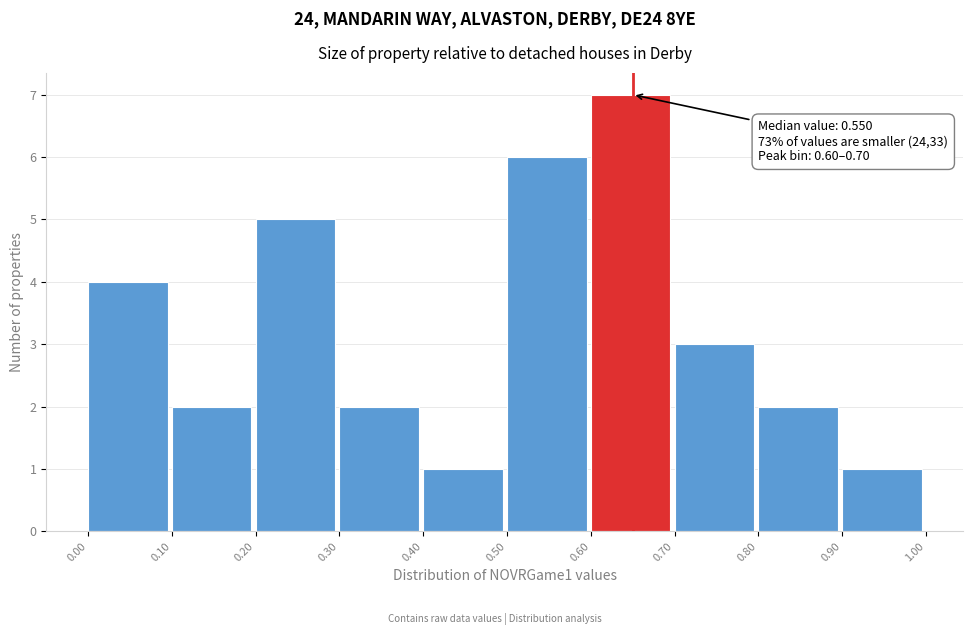

Which range on the x-axis has the tallest bar?

0.60 to 0.70